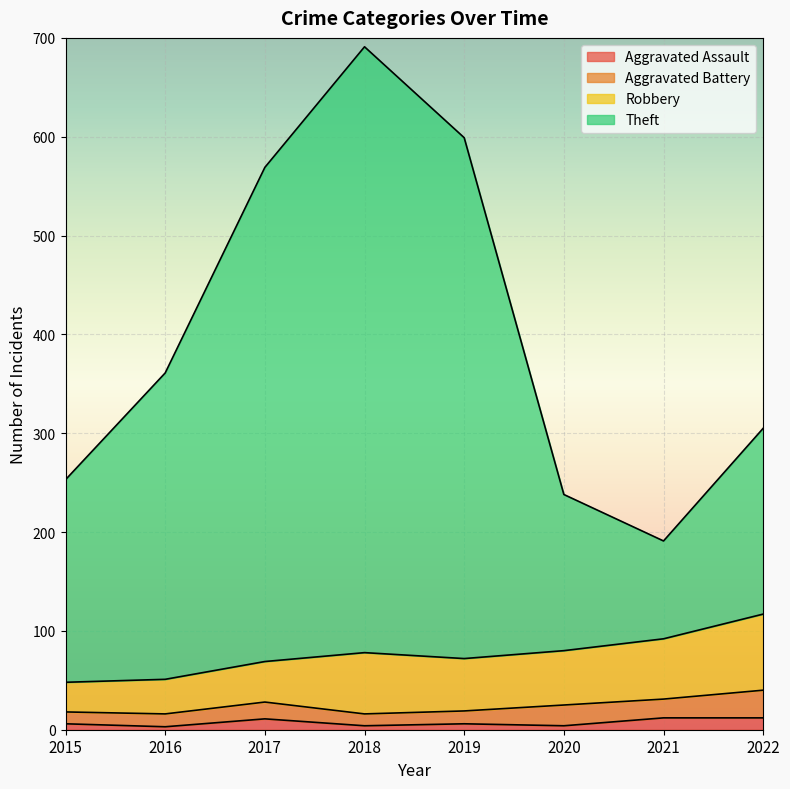

Which category has the lowest value in the Theft series?

2021